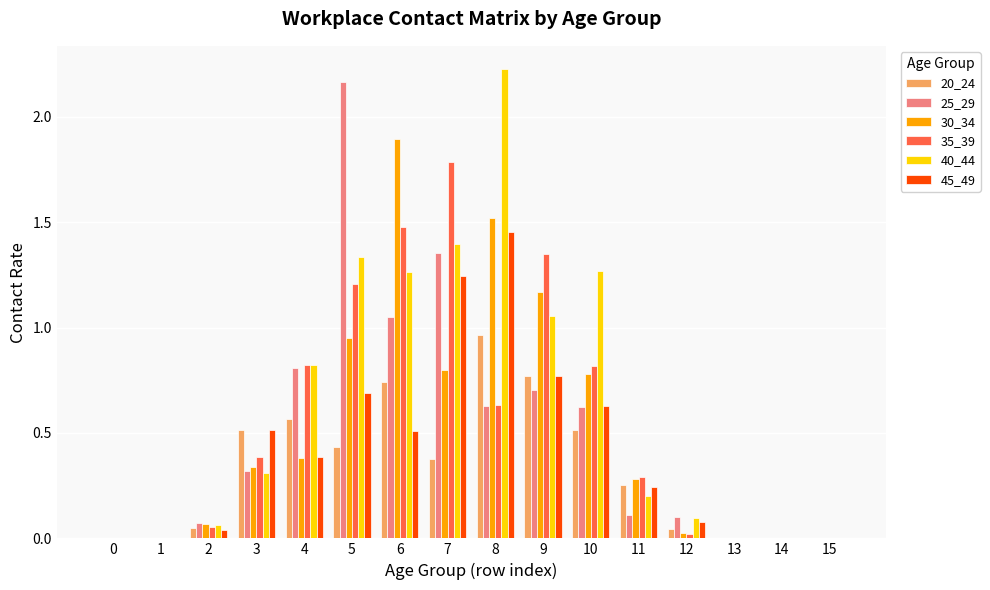

The value of 25_29 at 12 is 0.0. True or false?

False